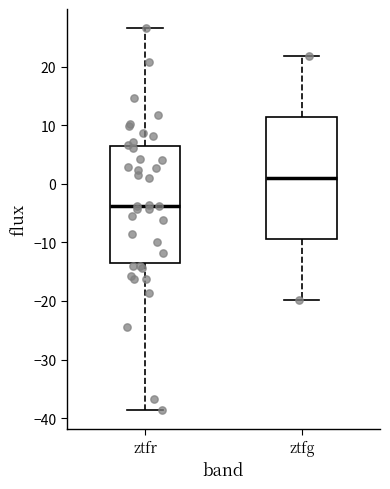

Which box's median line is the highest?

ztfg